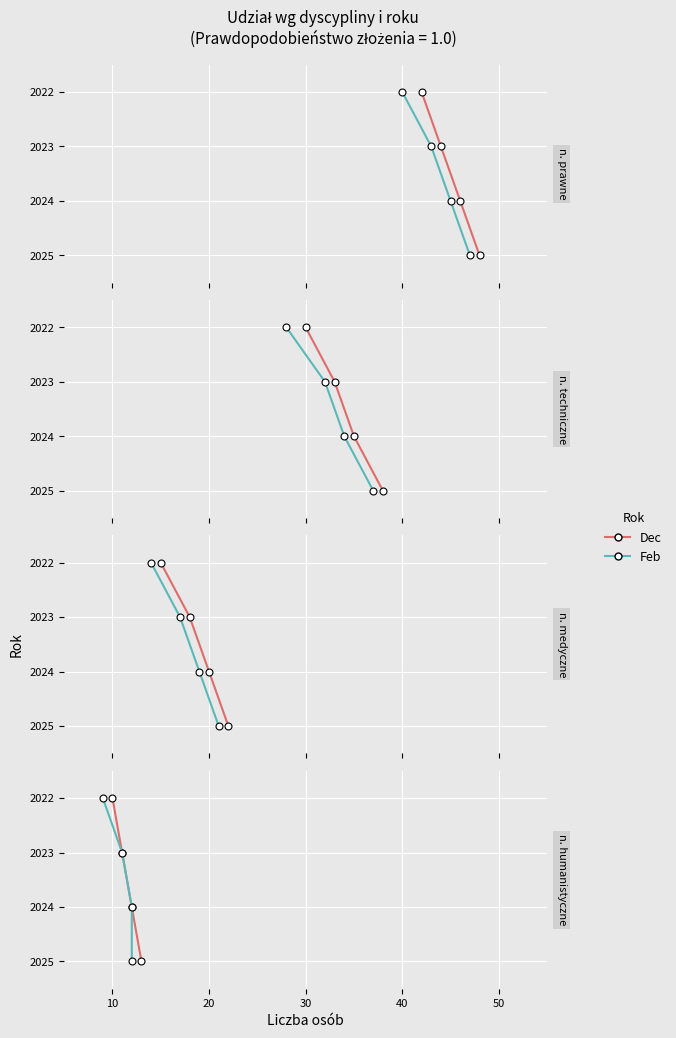

True or false: Dec and Feb intersect in this chart.

False